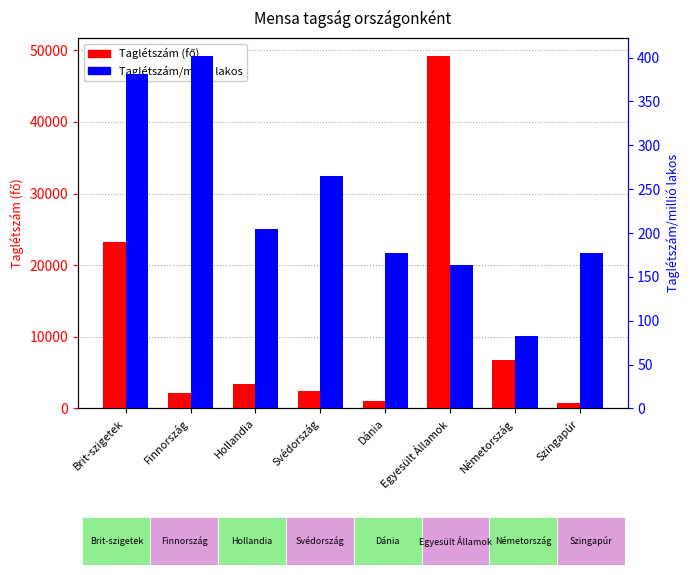

What is the label of the 7th bar from the left?

Németország